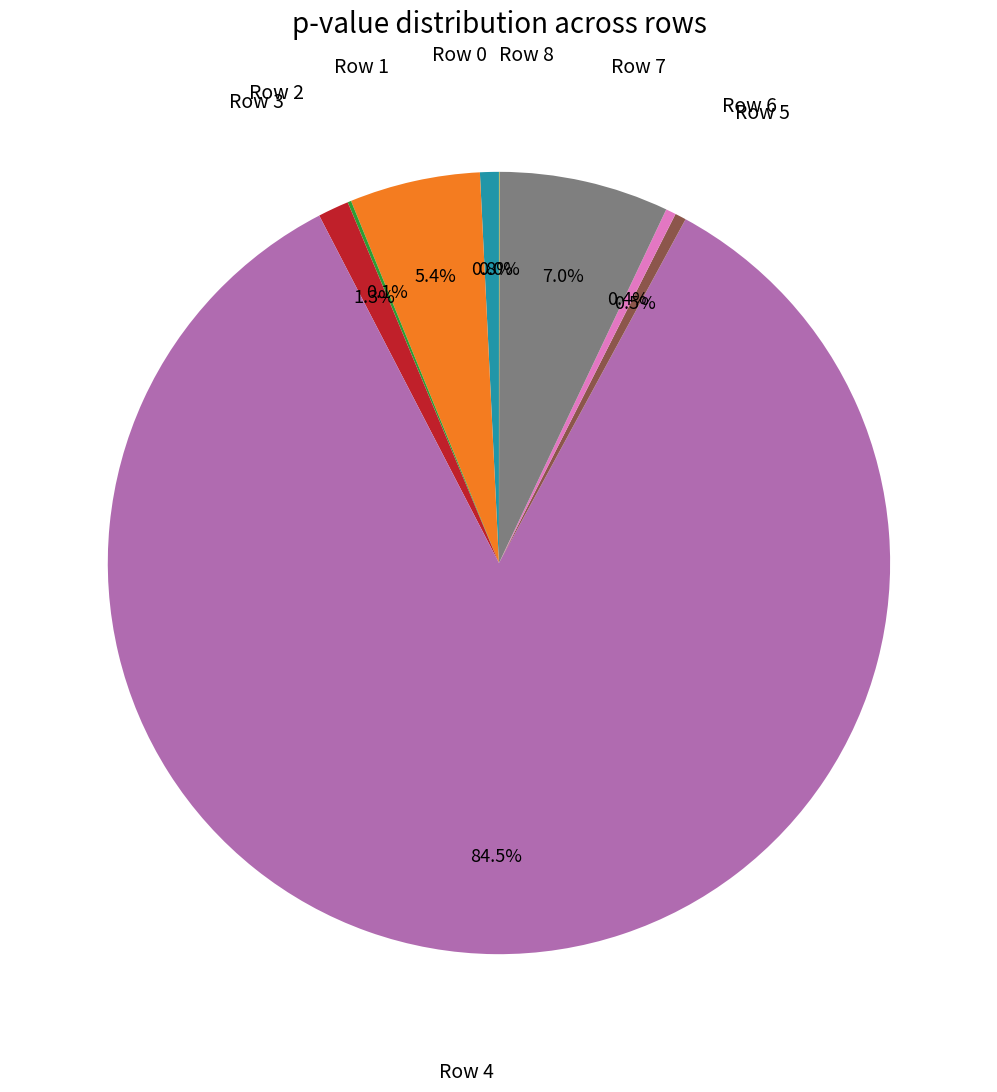

Does any single category account for the majority?

Yes